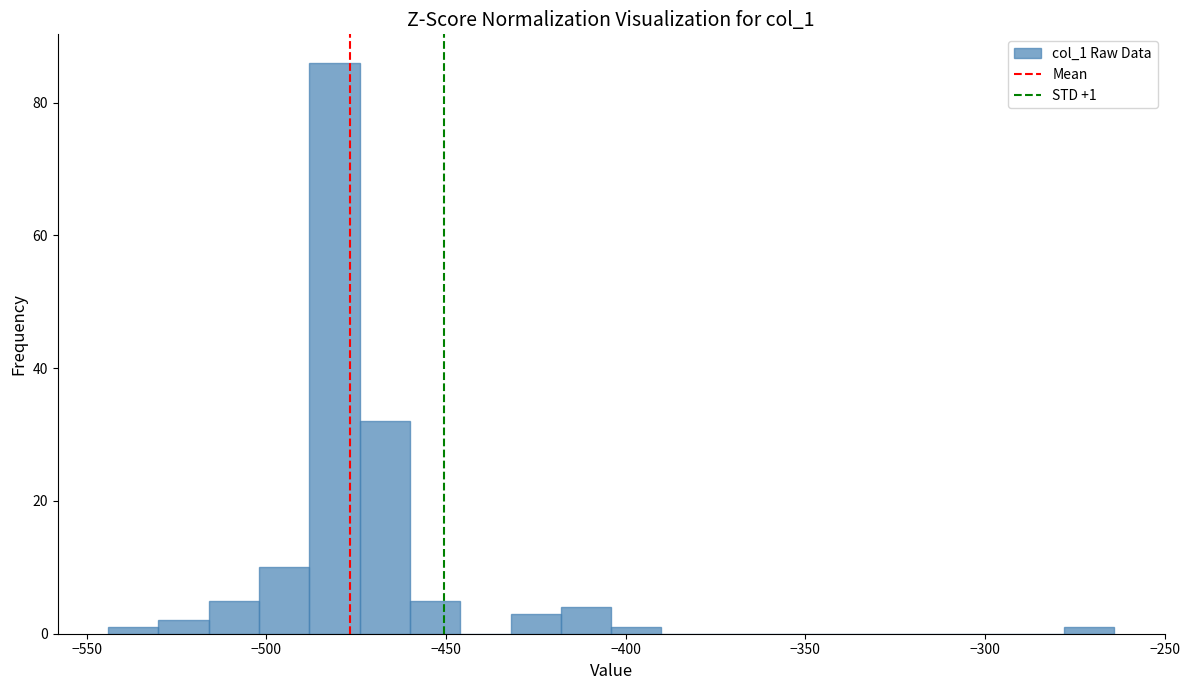

Around what value on the x-axis is the tallest bar? Give the approximate position of its centre, as read against the axis.

-480